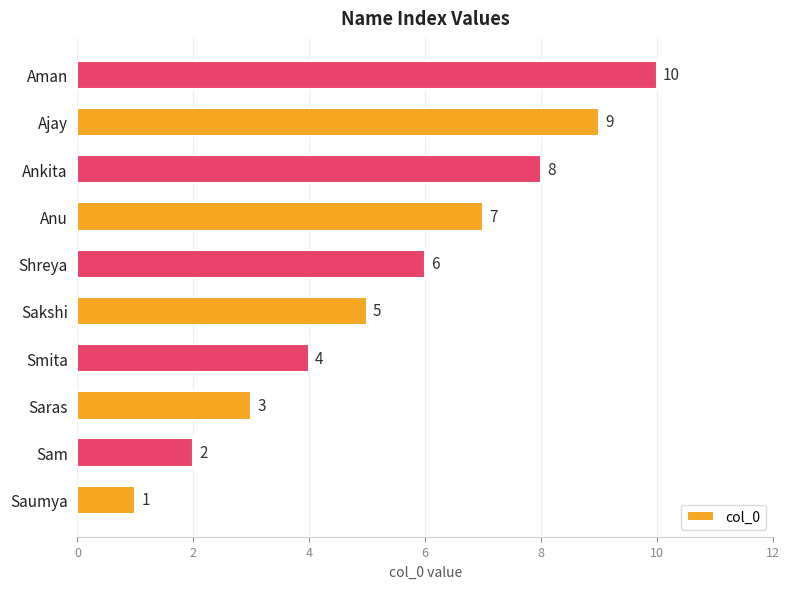

How many categories are shown in the chart?

10